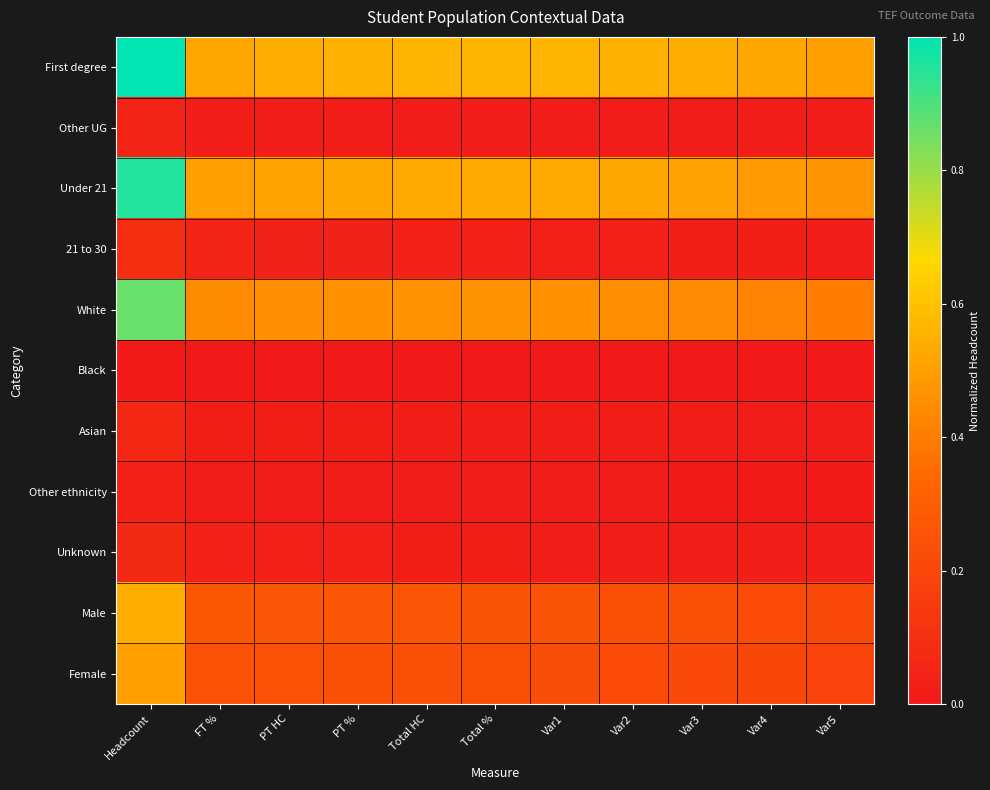

Reading left to right, transcribe all the data shown in this chart.

First degree: Headcount=1.0	FT %=0.5	PT HC=0.5	PT %=0.6	Total HC=0.6	Total %=0.6	Var1=0.6	Var2=0.6	Var3=0.5	Var4=0.5	Var5=0.5
Other UG: Headcount=0.0	FT %=0.0	PT HC=0.0	PT %=0.0	Total HC=0.0	Total %=0.0	Var1=0.0	Var2=0.0	Var3=0.0	Var4=0.0	Var5=0.0
Under 21: Headcount=1.0	FT %=0.5	PT HC=0.5	PT %=0.5	Total HC=0.5	Total %=0.5	Var1=0.5	Var2=0.5	Var3=0.5	Var4=0.5	Var5=0.5
21 to 30: Headcount=0.1	FT %=0.0	PT HC=0.0	PT %=0.0	Total HC=0.0	Total %=0.0	Var1=0.0	Var2=0.0	Var3=0.0	Var4=0.0	Var5=0.0
White: Headcount=0.9	FT %=0.4	PT HC=0.5	PT %=0.5	Total HC=0.5	Total %=0.5	Var1=0.5	Var2=0.4	Var3=0.4	Var4=0.4	Var5=0.4
Black: Headcount=0.0	FT %=0.0	PT HC=0.0	PT %=0.0	Total HC=0.0	Total %=0.0	Var1=0.0	Var2=0.0	Var3=0.0	Var4=0.0	Var5=0.0
Asian: Headcount=0.1	FT %=0.0	PT HC=0.0	PT %=0.0	Total HC=0.0	Total %=0.0	Var1=0.0	Var2=0.0	Var3=0.0	Var4=0.0	Var5=0.0
Other ethnicity: Headcount=0.0	FT %=0.0	PT HC=0.0	PT %=0.0	Total HC=0.0	Total %=0.0	Var1=0.0	Var2=0.0	Var3=0.0	Var4=0.0	Var5=0.0
Unknown: Headcount=0.1	FT %=0.0	PT HC=0.0	PT %=0.0	Total HC=0.0	Total %=0.0	Var1=0.0	Var2=0.0	Var3=0.0	Var4=0.0	Var5=0.0
Male: Headcount=0.5	FT %=0.3	PT HC=0.3	PT %=0.3	Total HC=0.3	Total %=0.3	Var1=0.3	Var2=0.2	Var3=0.2	Var4=0.2	Var5=0.2
Female: Headcount=0.5	FT %=0.2	PT HC=0.2	PT %=0.2	Total HC=0.2	Total %=0.2	Var1=0.2	Var2=0.2	Var3=0.2	Var4=0.2	Var5=0.2